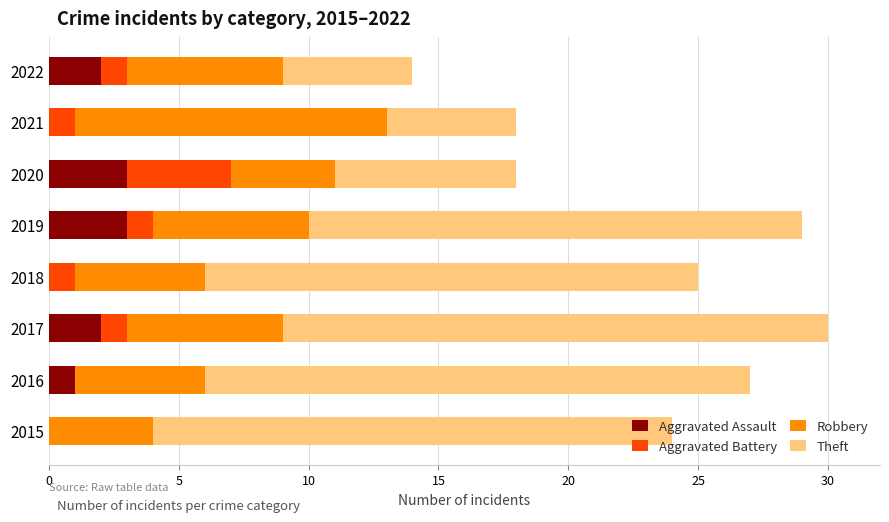

What is the sum of all Aggravated Assault values?

11